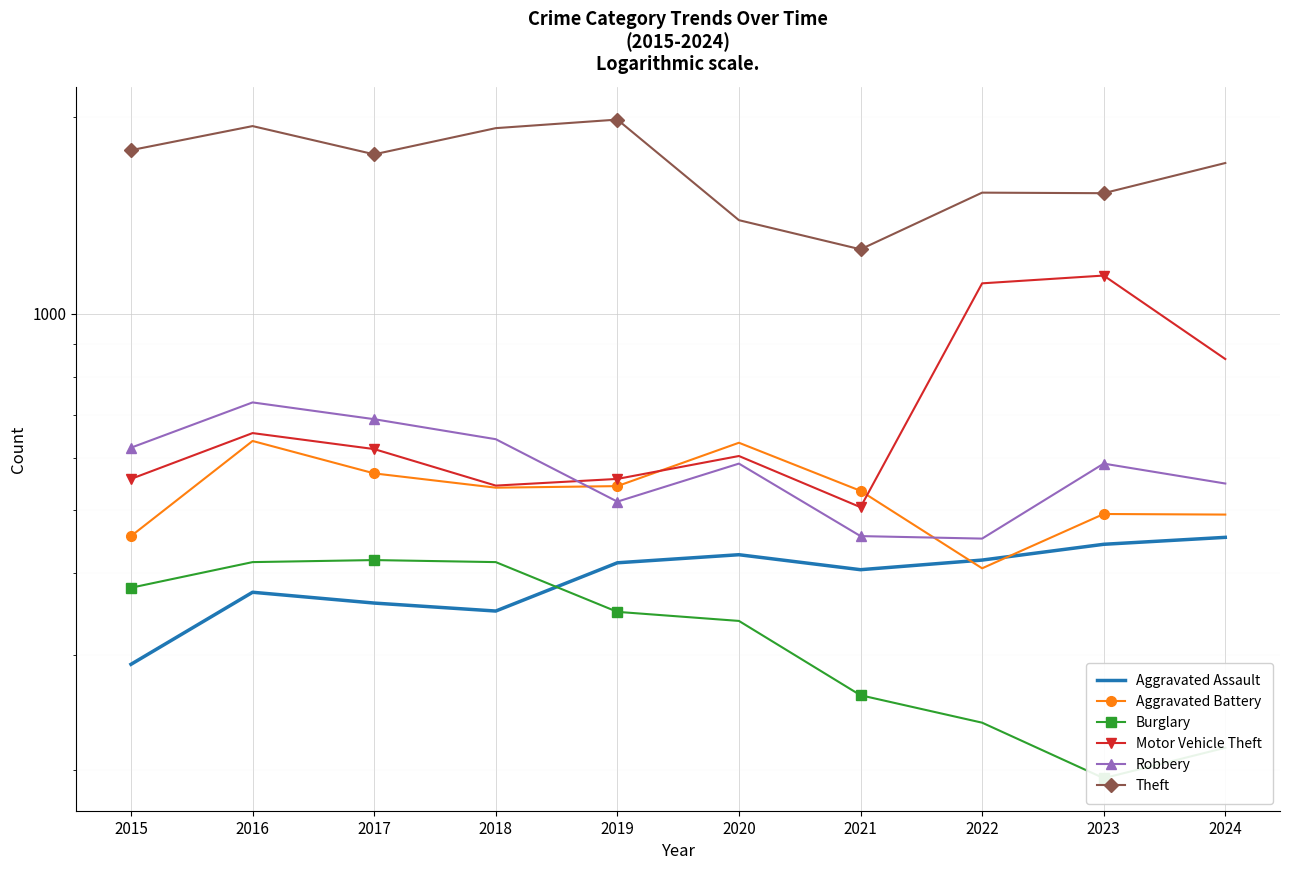

What is the approximate value of Aggravated Assault at 2021, to the nearest 10?

400